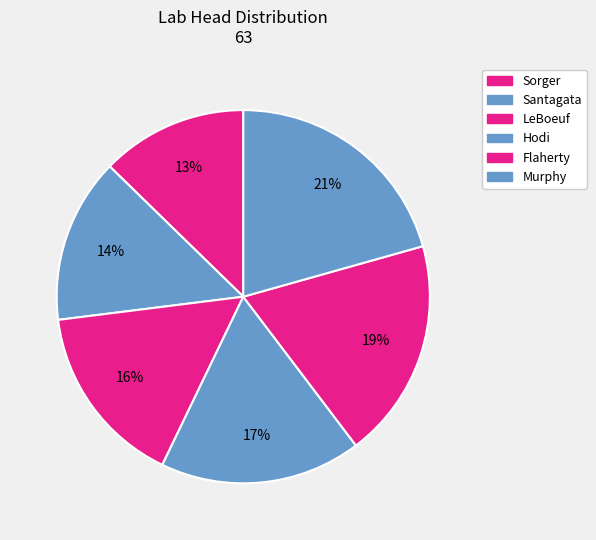

What is the largest slice in the pie chart?

Murphy